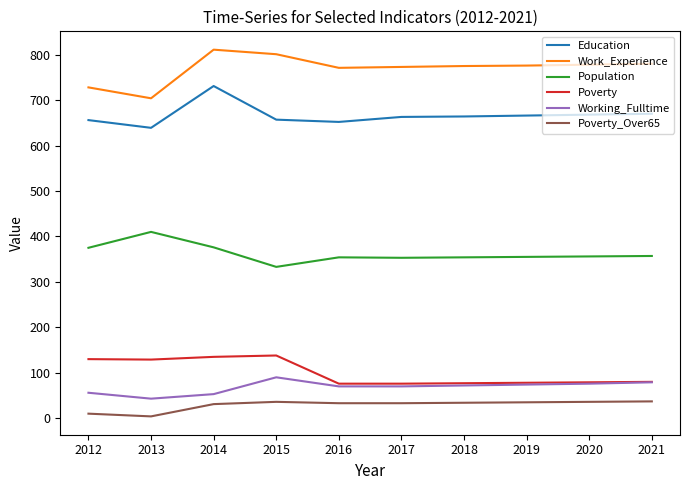

Count the number of categories in the chart.

10